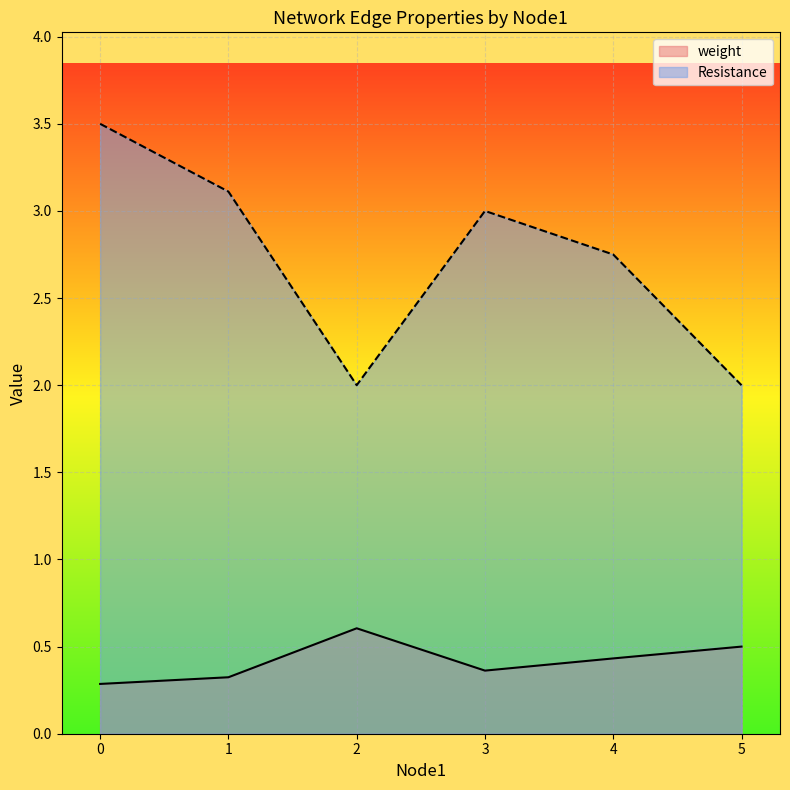

The weight series shows 0.4 at 3. True or false?

True